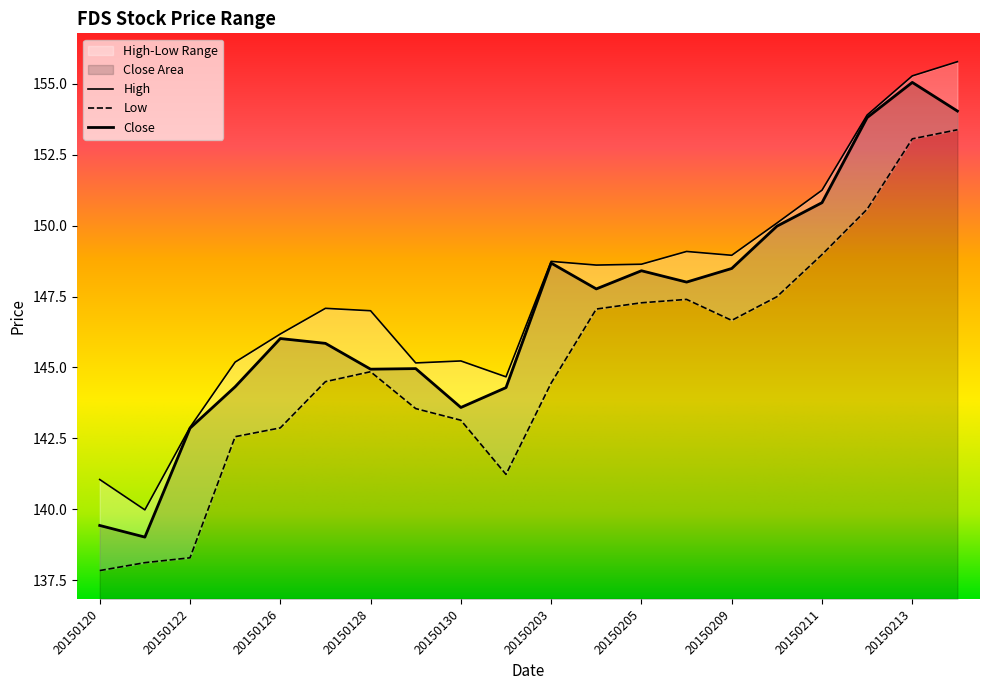

In High, how many points are higher than both neighbors (excluding endpoints)?

4